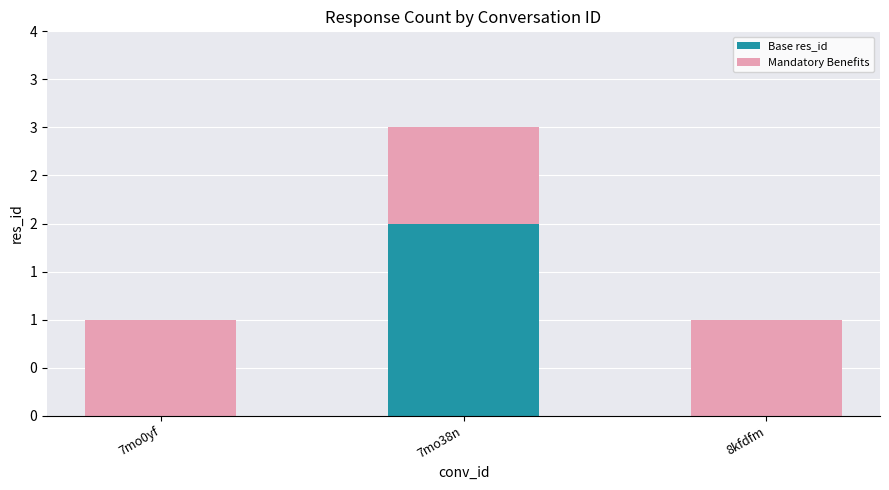

What are all the series names shown in the legend?

Base res_id, Mandatory Benefits